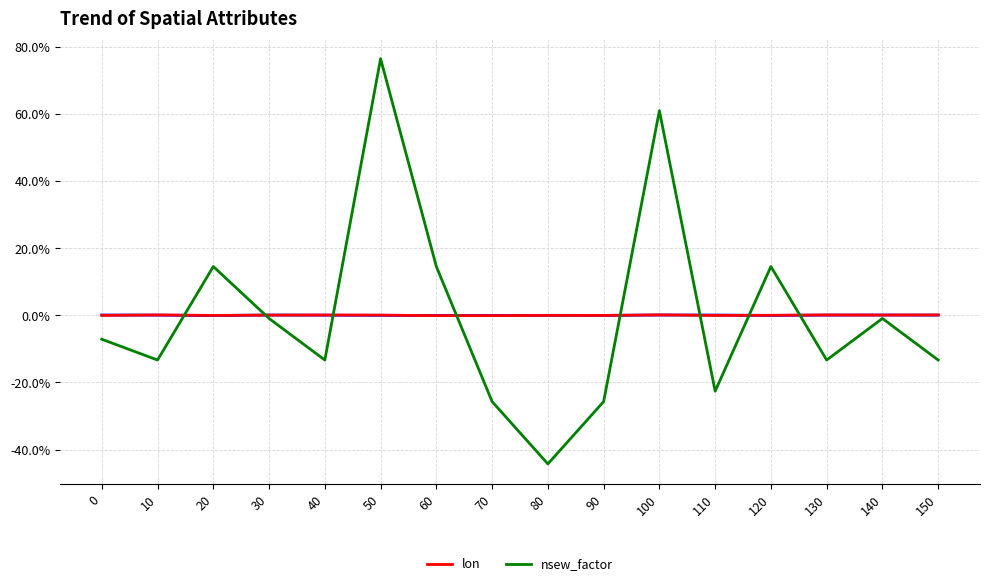

What is the minimum value shown in the chart?

-44.3